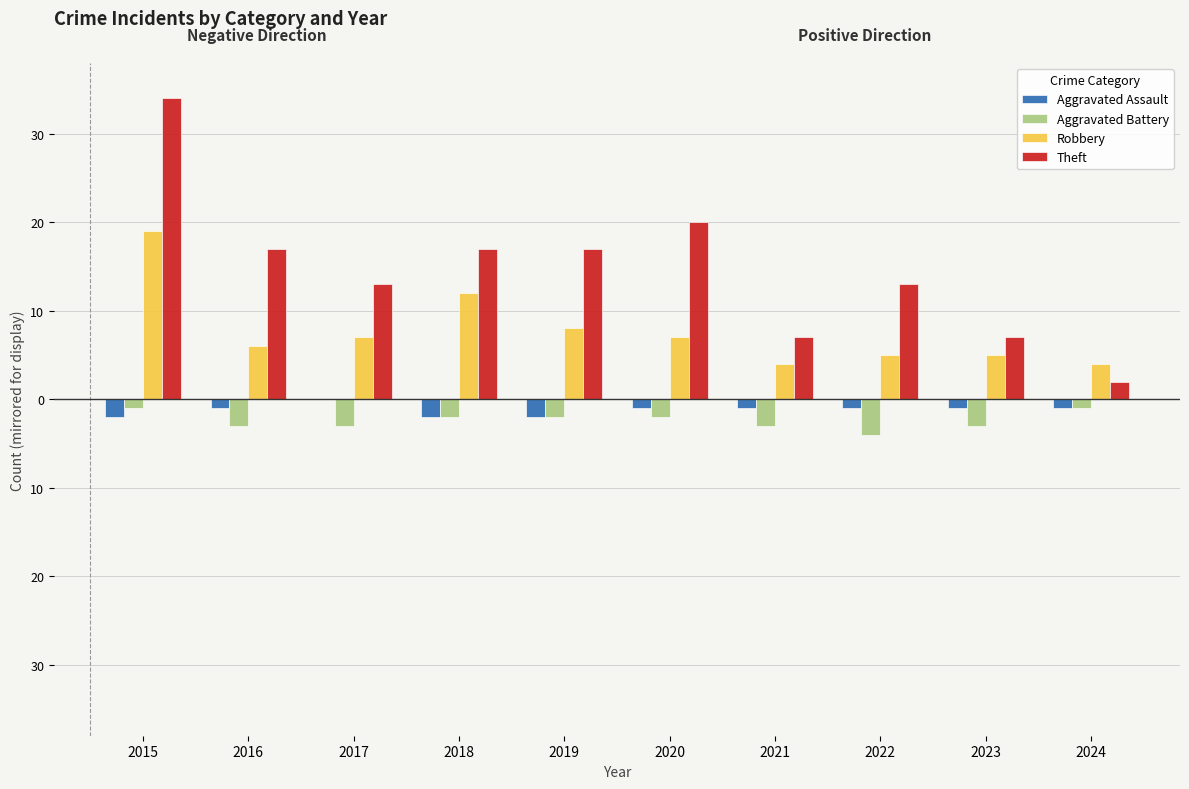

Reading left to right, list all the values displayed in this chart.

Aggravated Assault: 2015=-2	2016=-1	2017=0	2018=-2	2019=-2	2020=-1	2021=-1	2022=-1	2023=-1	2024=-1
Aggravated Battery: 2015=-1	2016=-3	2017=-3	2018=-2	2019=-2	2020=-2	2021=-3	2022=-4	2023=-3	2024=-1
Robbery: 2015=19	2016=6	2017=7	2018=12	2019=8	2020=7	2021=4	2022=5	2023=5	2024=4
Theft: 2015=34	2016=17	2017=13	2018=17	2019=17	2020=20	2021=7	2022=13	2023=7	2024=2